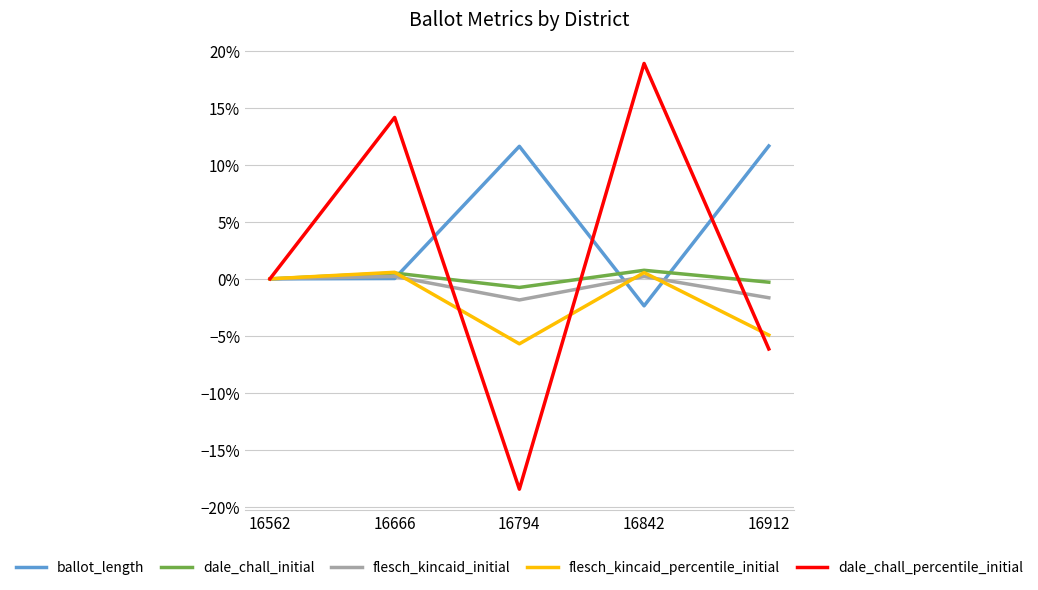

The dale_chall_initial series shows -0.0 at 16562. True or false?

False